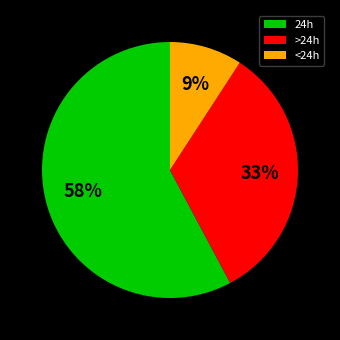

Is there a majority slice in this chart?

Yes